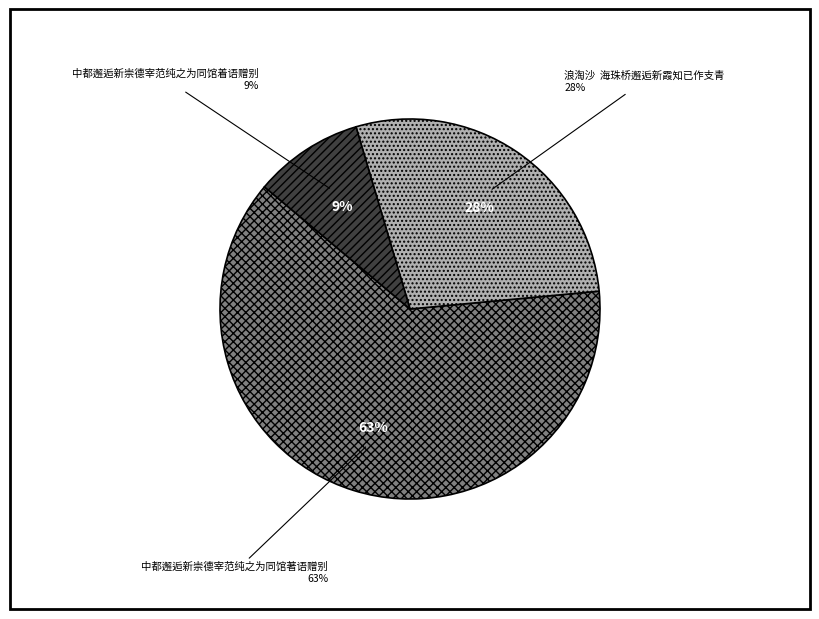

True or false: 中都邂逅新崇德宰范纯之为同馆着语赠别 accounts for 20% of the total.

False